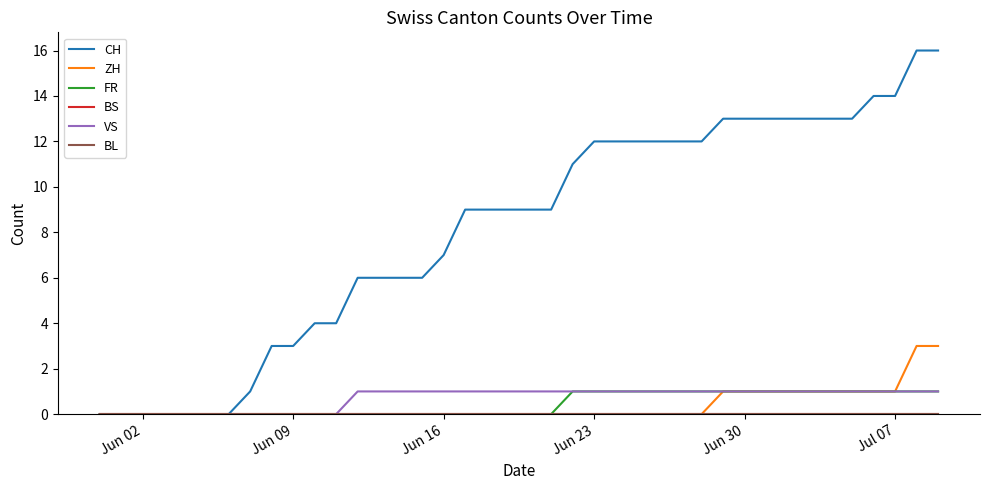

Which series has the largest range (max minus min)?

CH